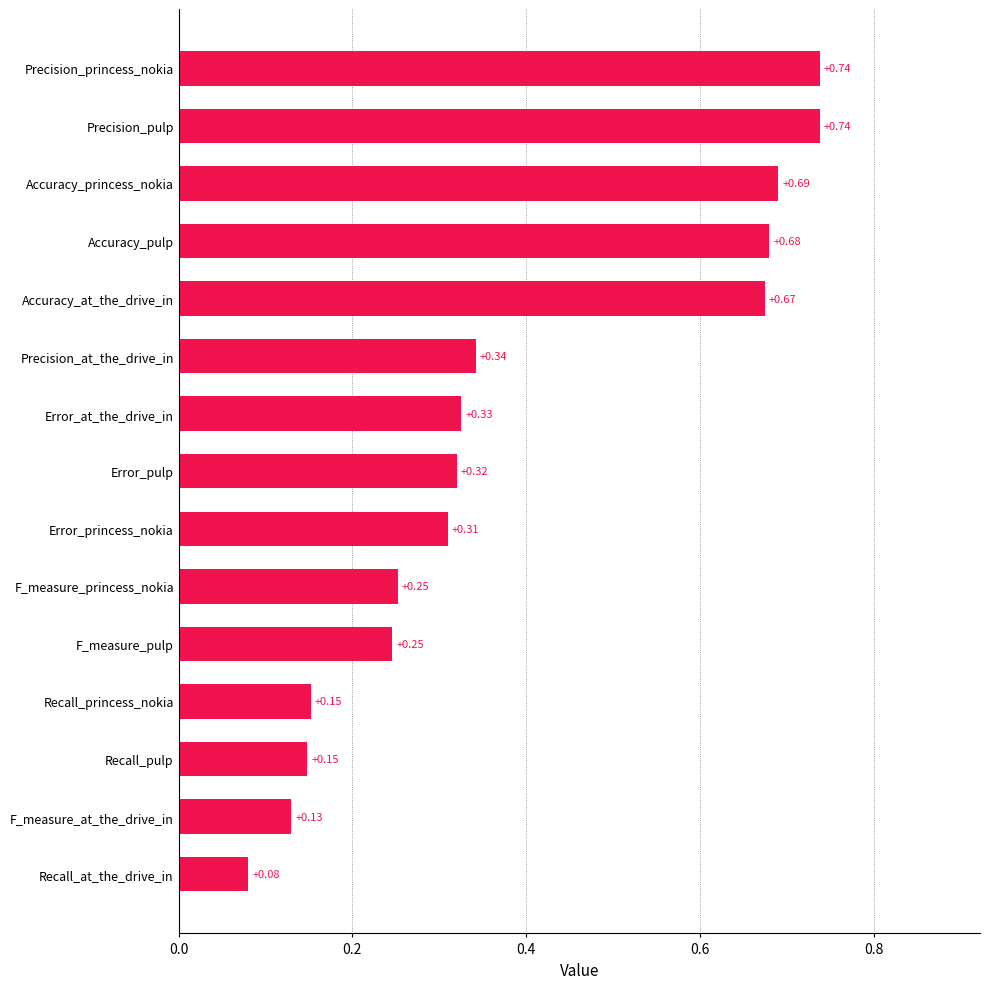

How many series are shown in this chart?

1